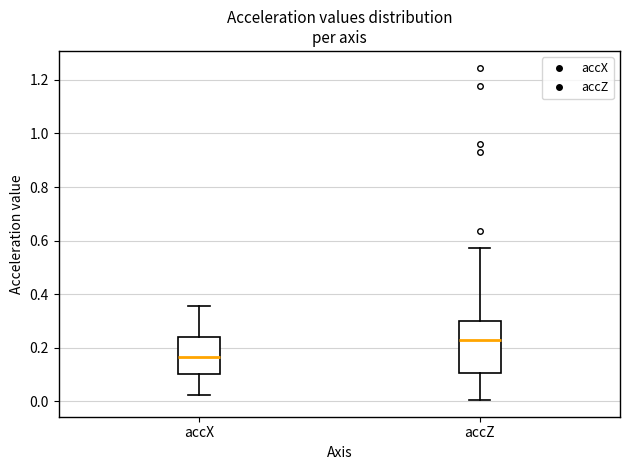

Reading left to right, transcribe this box plot: for each box, give where its median line is, the range the box spans, and where its two whiskers end, as read against the y-axis. The values are not printed on the chart, so give them approximately, as read against the axis.

accX: median 0.16, box 0.10 to 0.24, whiskers 0.02 to 0.36
accZ: median 0.22, box 0.10 to 0.30, whiskers 0.00 to 0.58